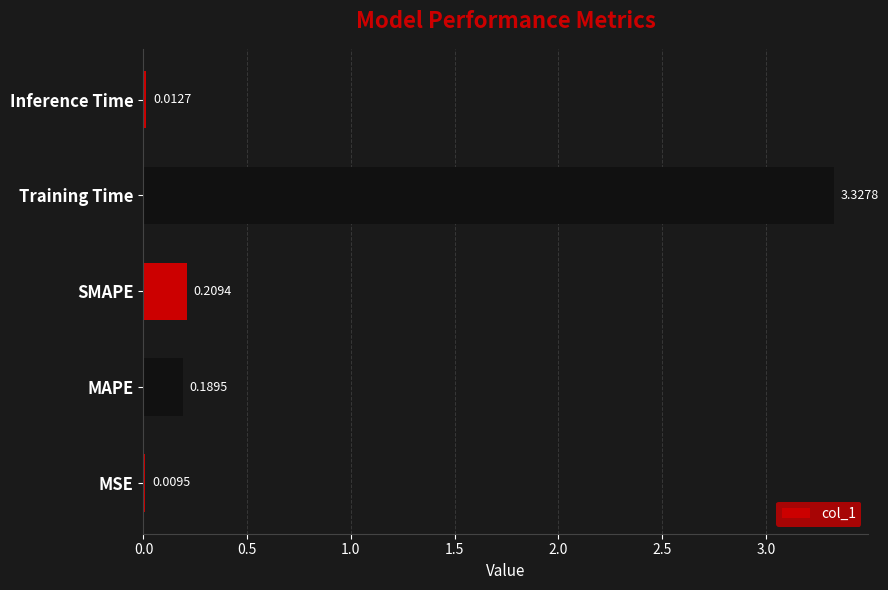

At which category does the chart reach its peak across all series?

Training Time